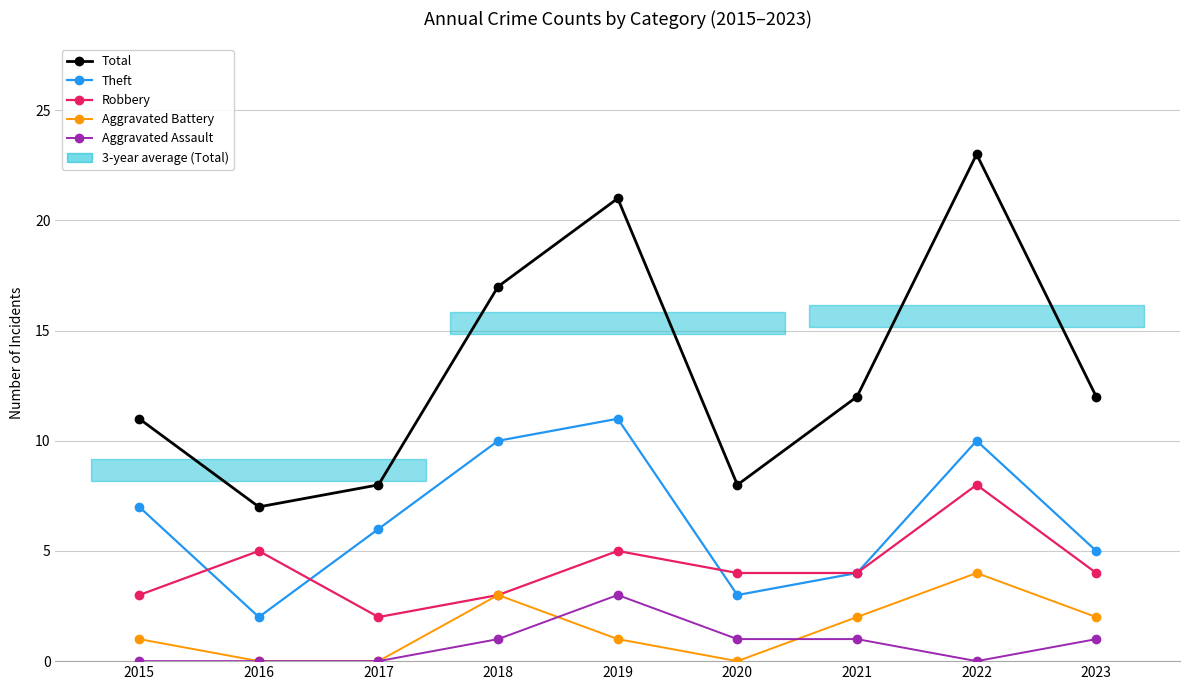

What is the value of the Aggravated Assault point at the 6th from the left?

1